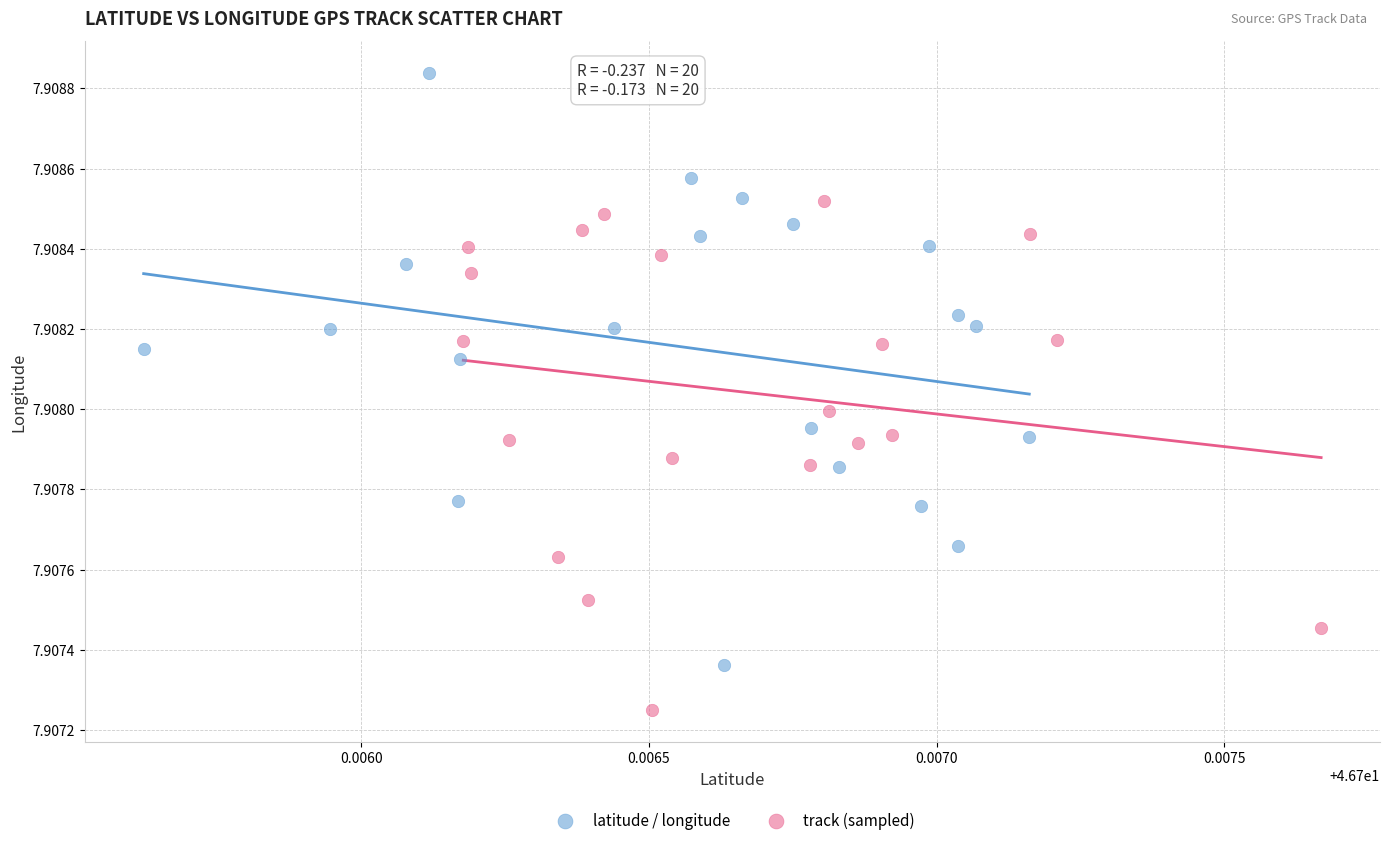

Which series has the widest spread of Y values?

latitude / longitude